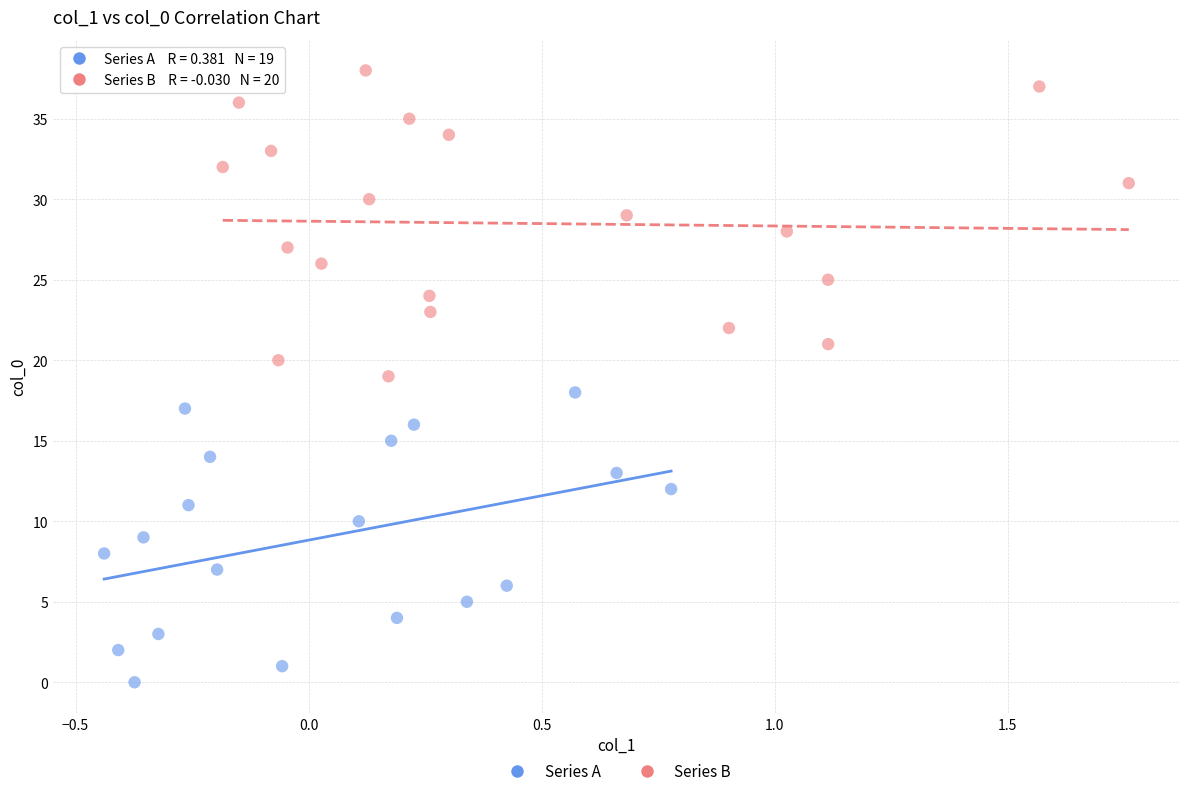

Which series contains the lowest Y value?

Series A